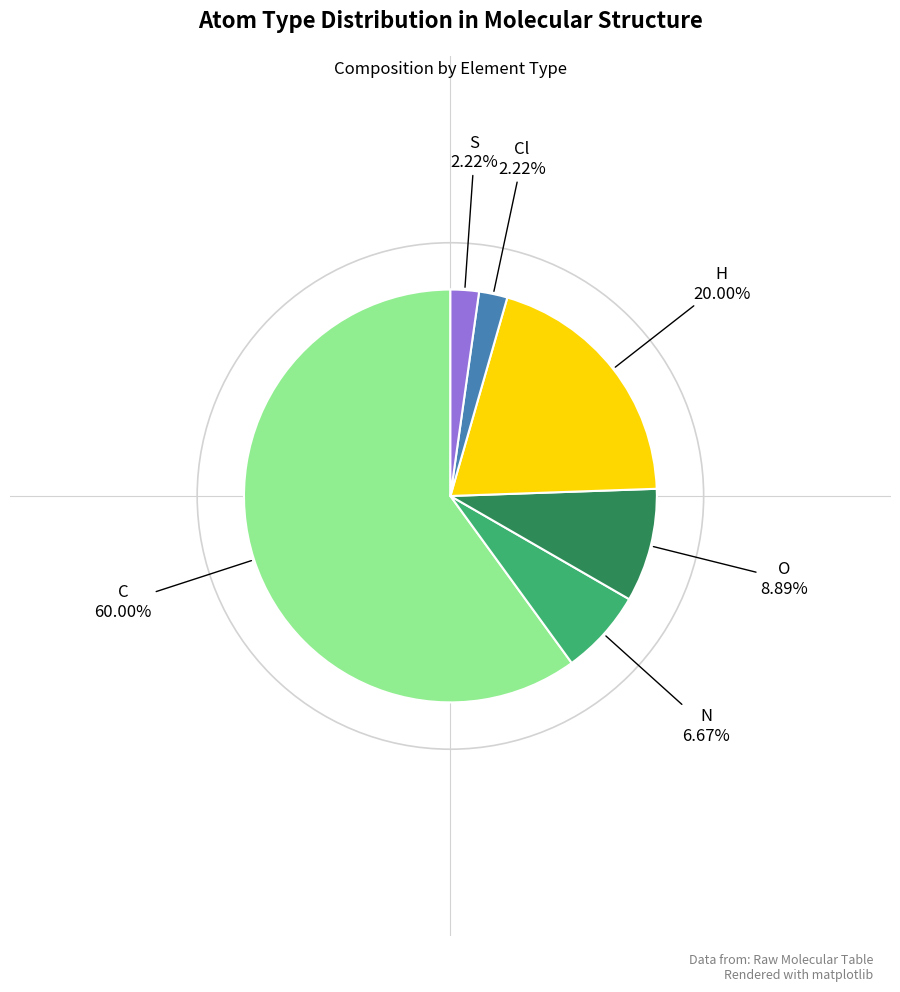

Which category has the biggest portion of the pie?

C